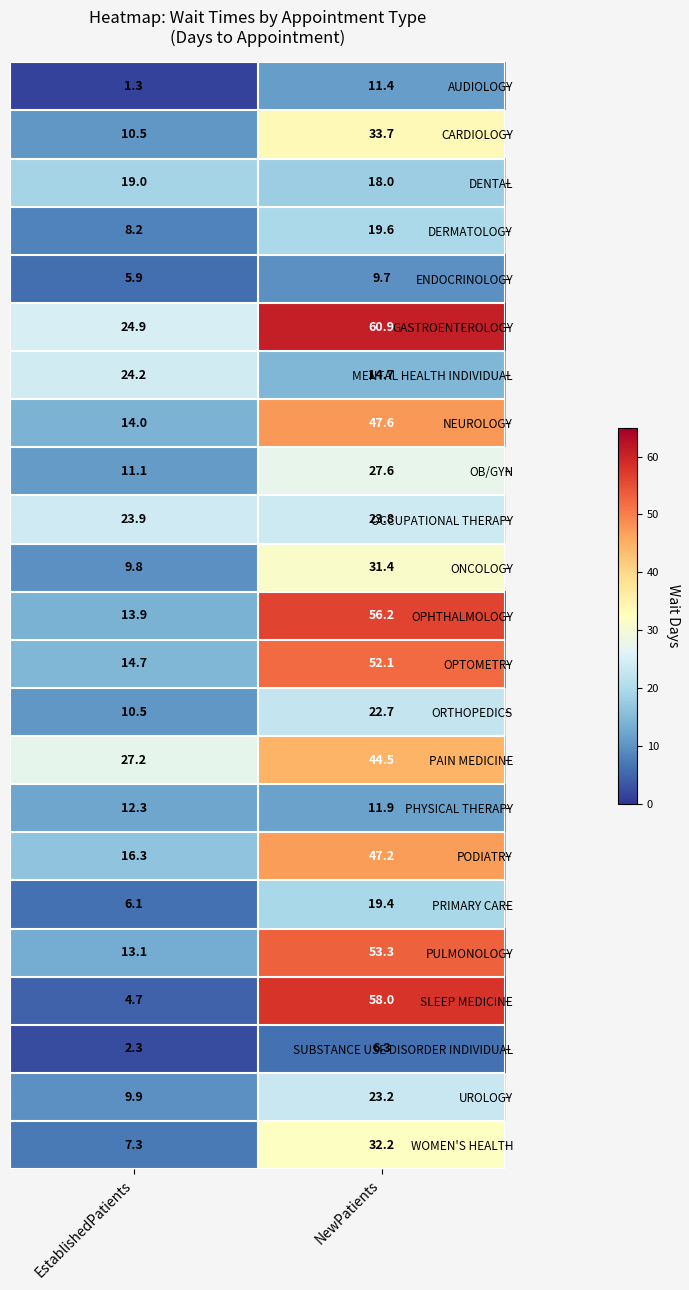

True or false: OB/GYN has a value of 27.6 at NewPatients.

True